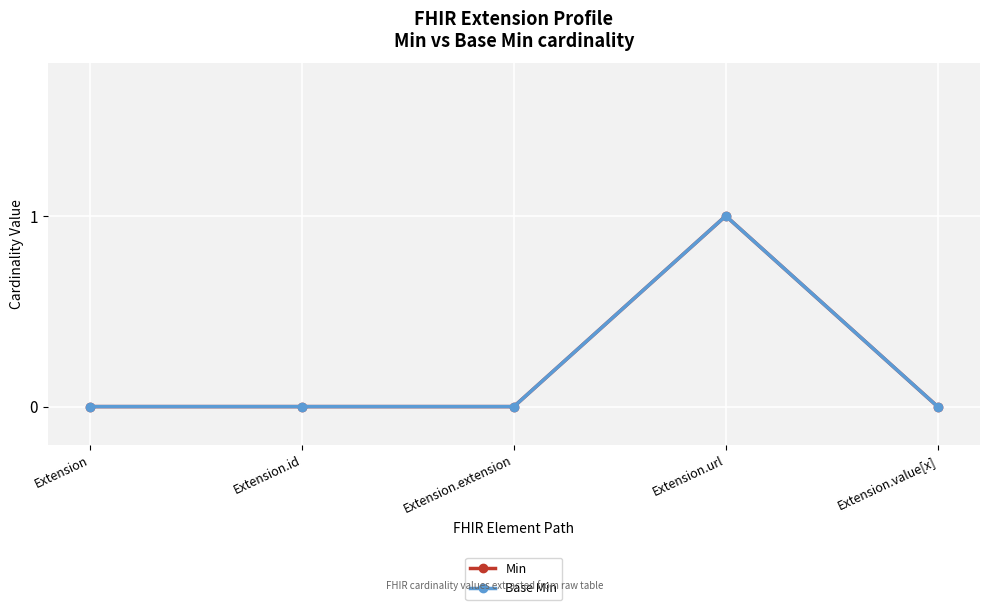

True or false: Base Min has more than 1 interior local peaks.

False